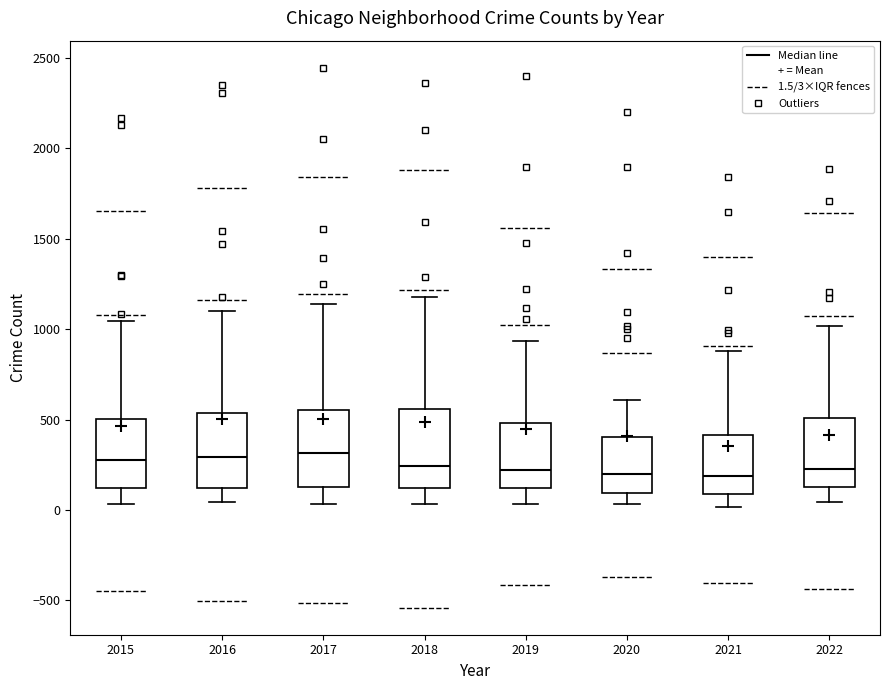

Reading left to right, read every box against the y-axis: the position of its median line, the range the box covers, and the ends of its whiskers. The values are not printed on the chart, so give them approximately, as read against the axis.

2015: median 300, box 100 to 500, whiskers 50 to 1050
2016: median 300, box 100 to 550, whiskers 50 to 1100
2017: median 300, box 150 to 550, whiskers 50 to 1150
2018: median 250, box 100 to 550, whiskers 50 to 1200
2019: median 200, box 100 to 500, whiskers 50 to 950
2020: median 200, box 100 to 400, whiskers 50 to 600
2021: median 200, box 100 to 400, whiskers 0 to 900
2022: median 250, box 150 to 500, whiskers 50 to 1000